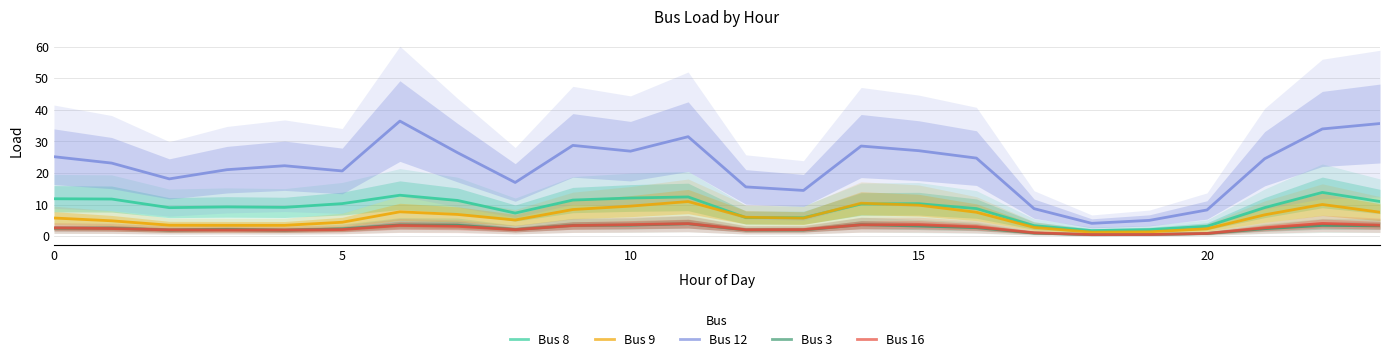

The Bus 16 series shows 1.1 at 17. True or false?

True